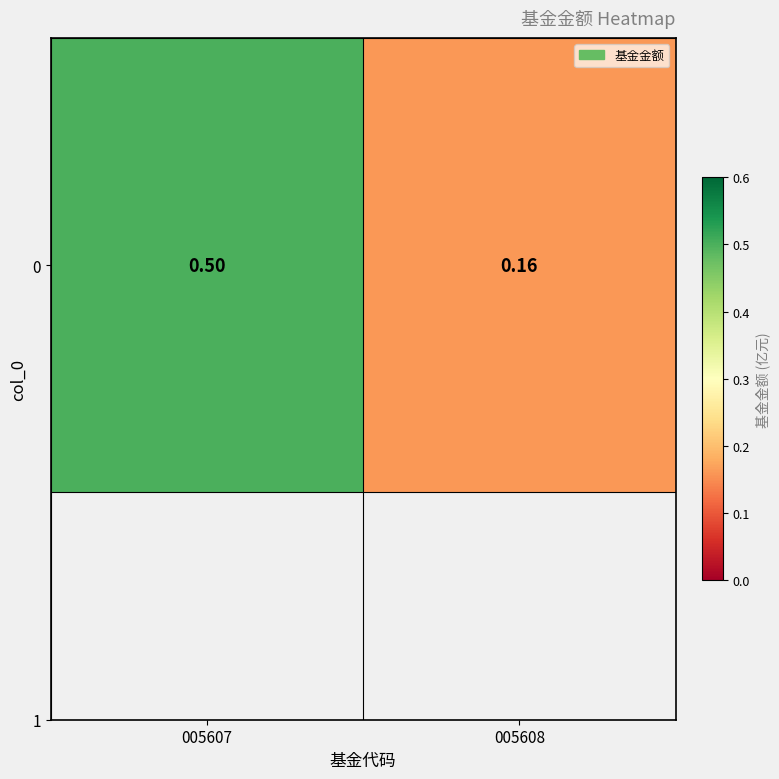

Reading right to left, extract all data points from this chart.

005608=0.2	005607=0.5